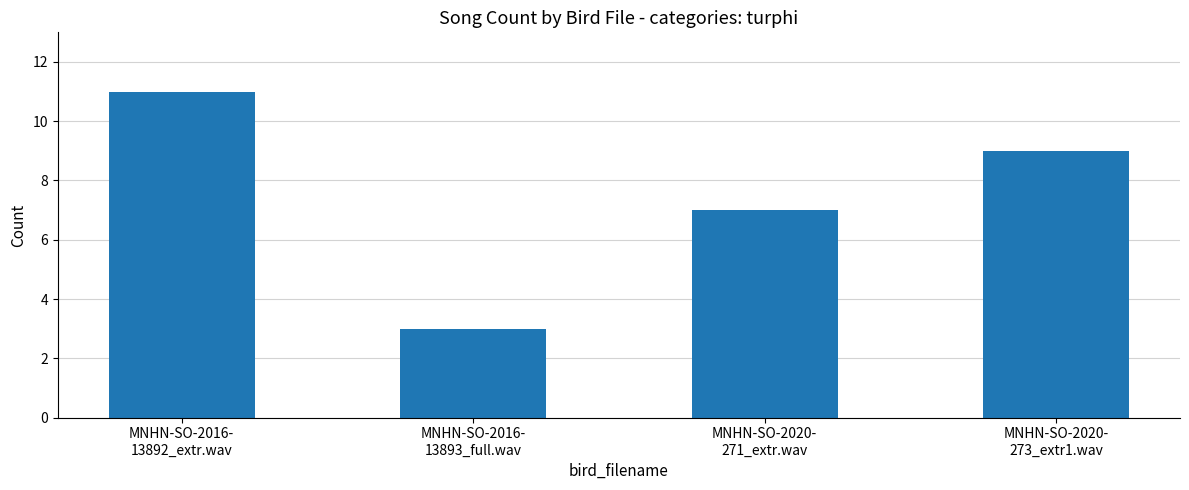

Where does the data first go above 9?

MNHN-SO-2016-
13892_extr.wav